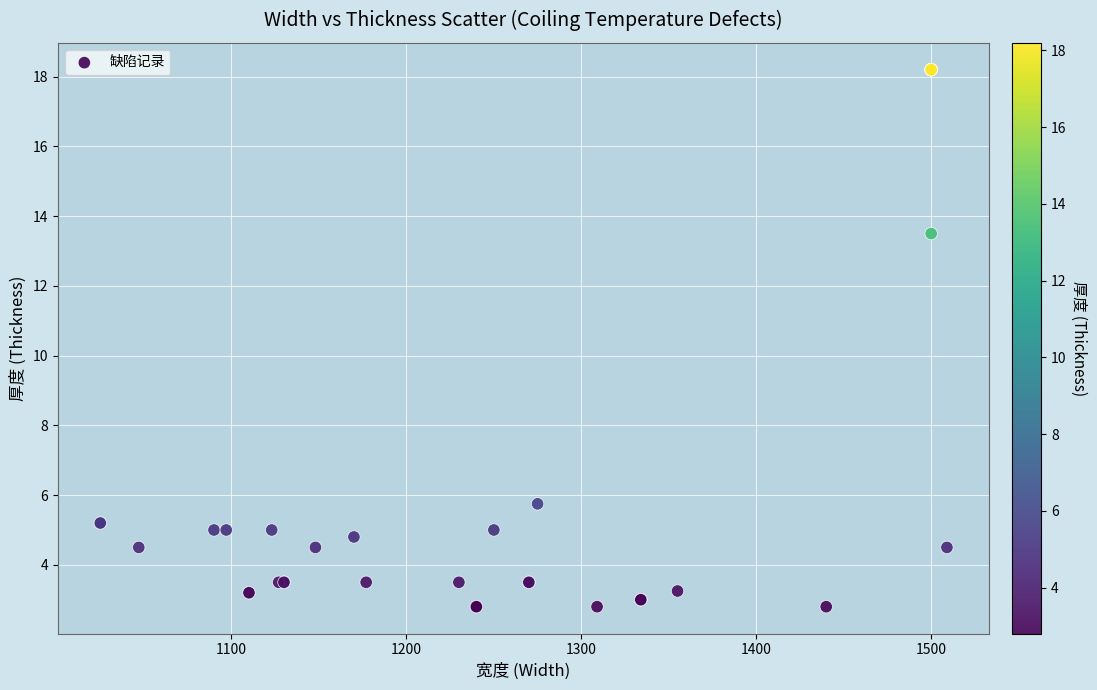

What Y value in the scatter plot is closest to 10?

13.5